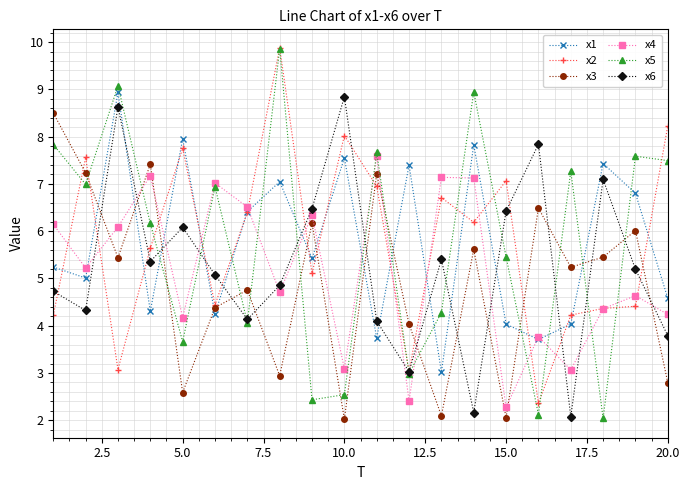

What is the minimum value for x3?

2.0